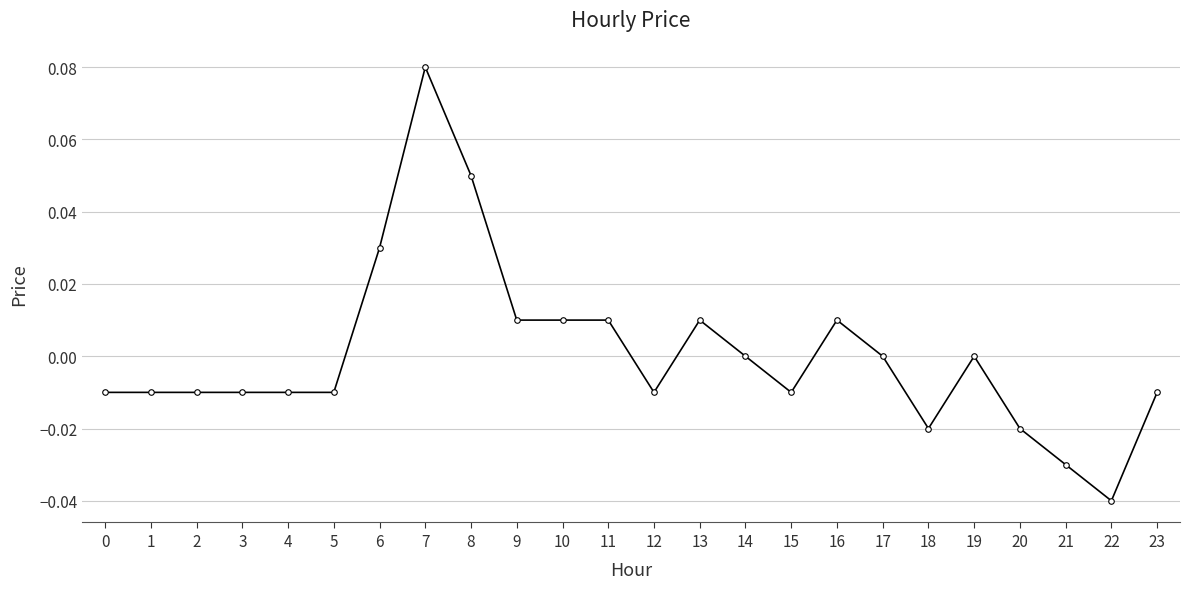

The chart shows a value of -0.0 at 3. True or false?

True